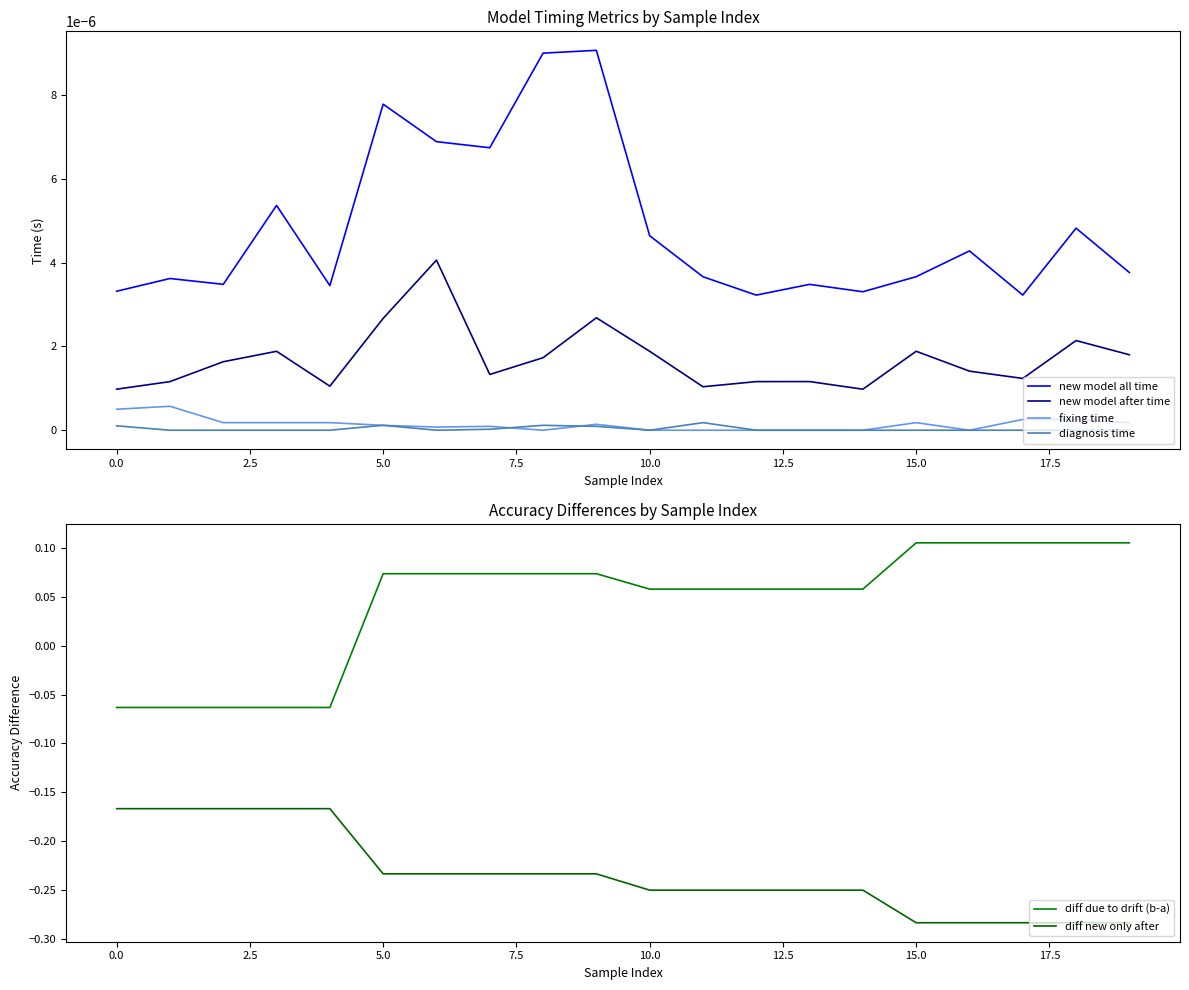

True or false: diff due to drift (b-a) has more than 2 points higher than both neighbors.

False